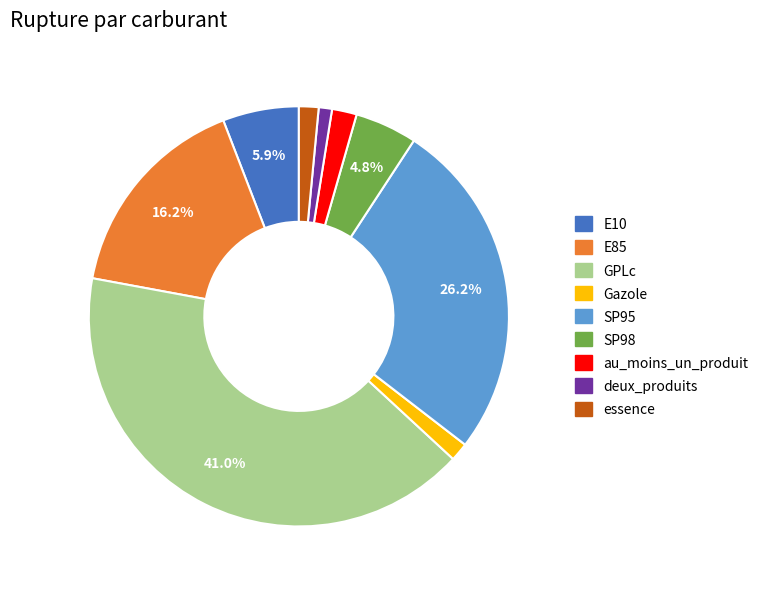

To the nearest percent, what percentage of the pie is Gazole?

1%